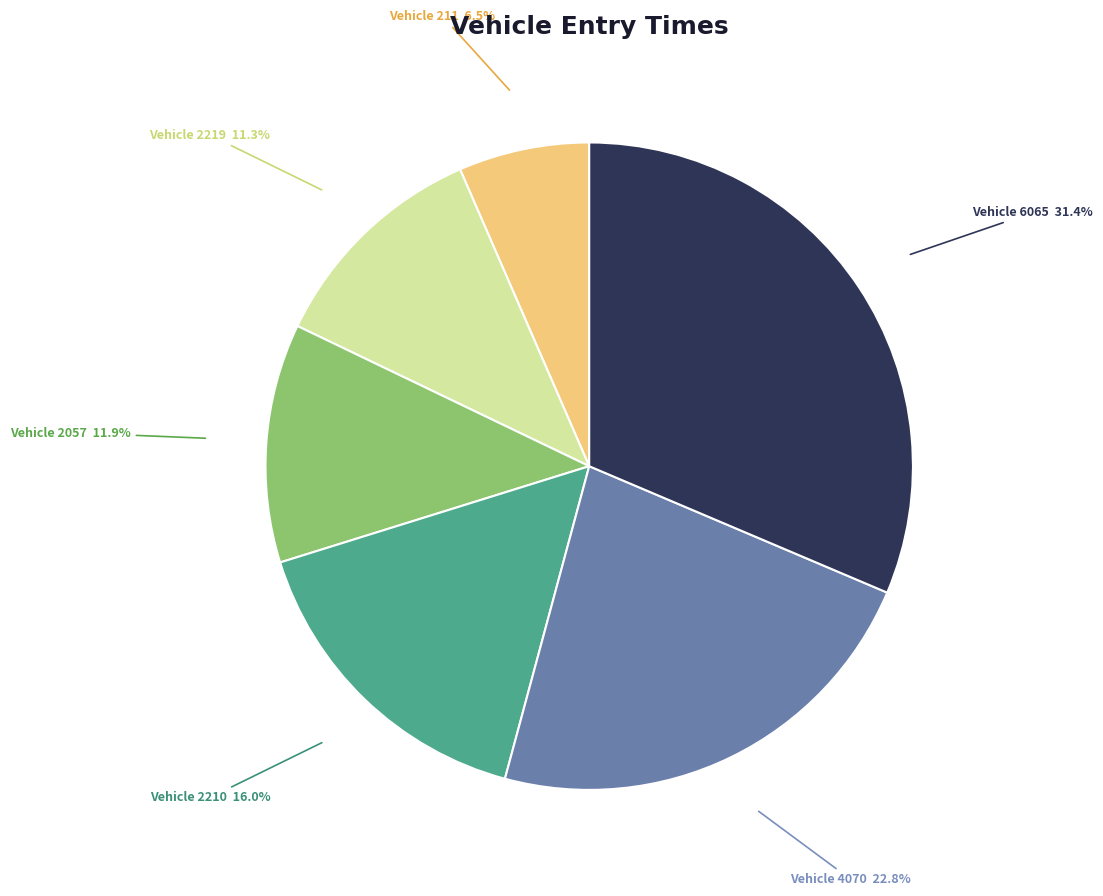

Is there any slice that represents more than half of the pie?

No